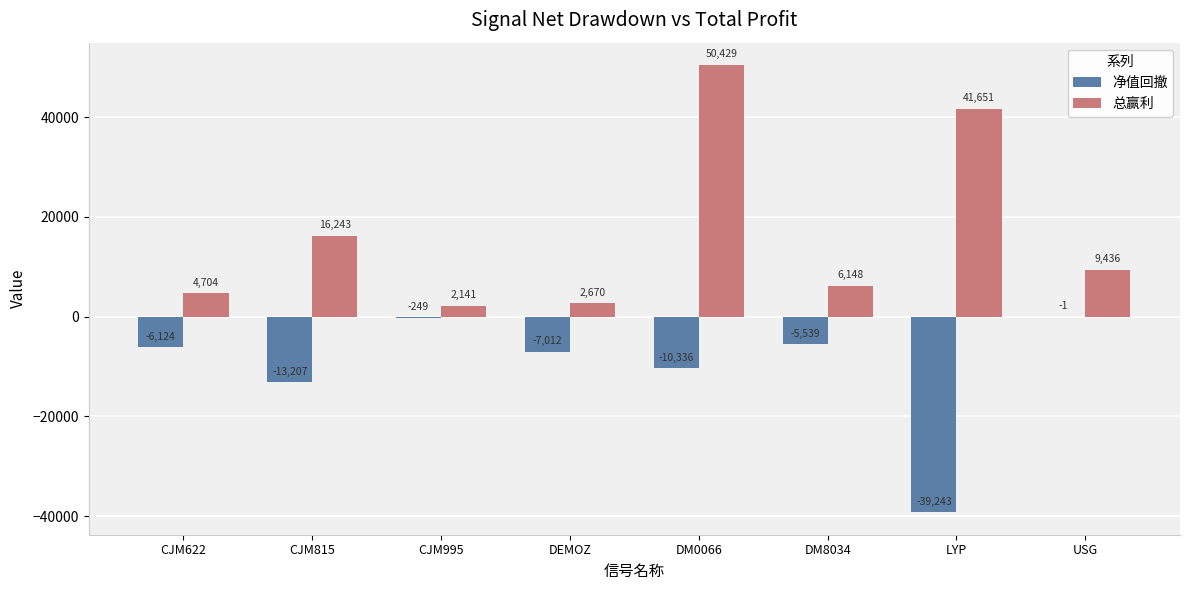

Between CJM815 and USG, which series saw the biggest shift?

净值回撤